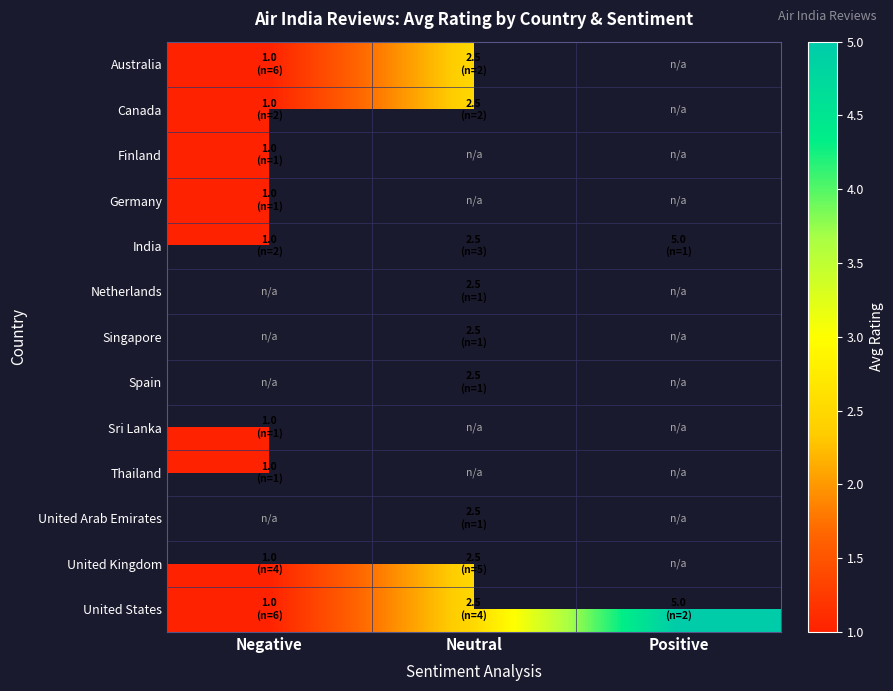

What is the maximum value for Germany?

1.0